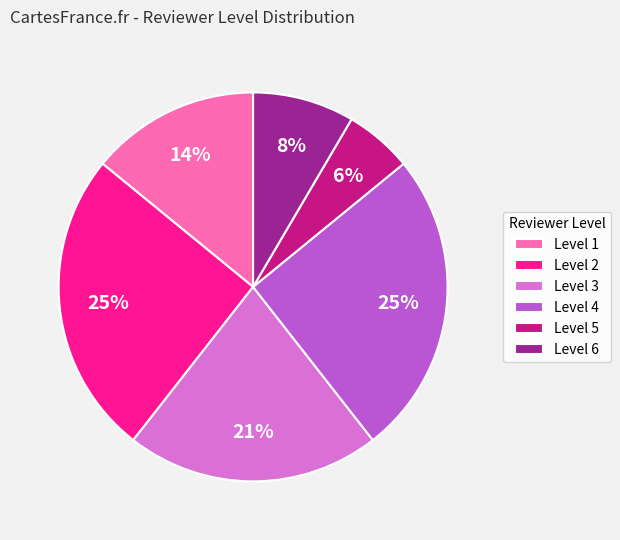

To the nearest percent, what percentage of the pie is Level 2?

25%